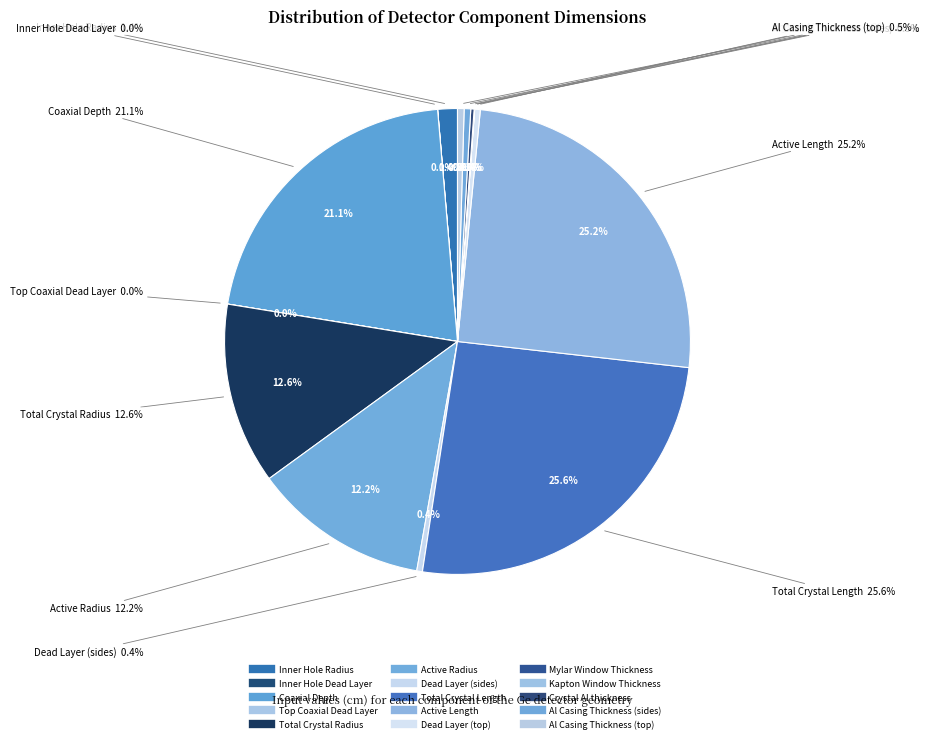

Does Mylar Window Thickness account for over 50% of the chart?

No